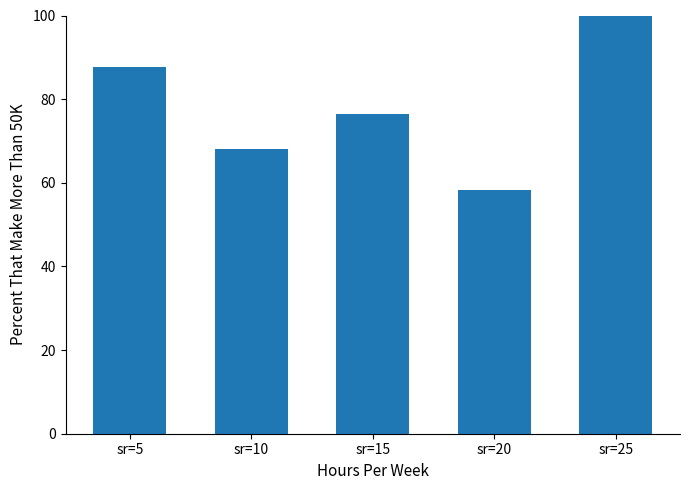

What is the smallest value displayed?

58.3